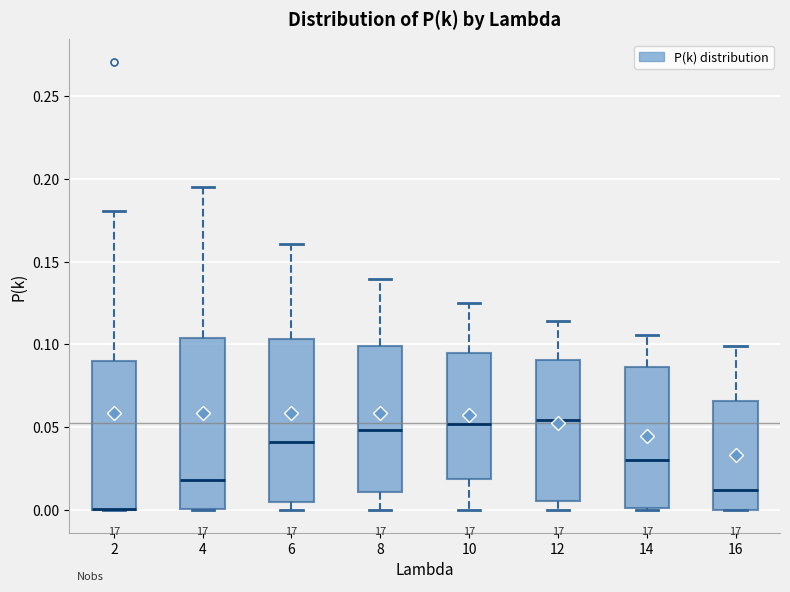

Reading left to right, read every box against the y-axis: the position of its median line, the range the box covers, and the ends of its whiskers. The values are not printed on the chart, so give them approximately, as read against the axis.

2: median 0.000 (drawn on the box's lower edge), box 0.000 to 0.090, whiskers 0.000 to 0.180
4: median 0.020, box 0.000 to 0.105, whiskers 0.000 to 0.195
6: median 0.040, box 0.005 to 0.105, whiskers 0.000 to 0.160
8: median 0.050, box 0.010 to 0.100, whiskers 0.000 to 0.140
10: median 0.050, box 0.020 to 0.095, whiskers 0.000 to 0.125
12: median 0.055, box 0.005 to 0.090, whiskers 0.000 to 0.115
14: median 0.030, box 0.000 to 0.085, whiskers 0.000 to 0.105
16: median 0.010, box 0.000 to 0.065, whiskers 0.000 to 0.100